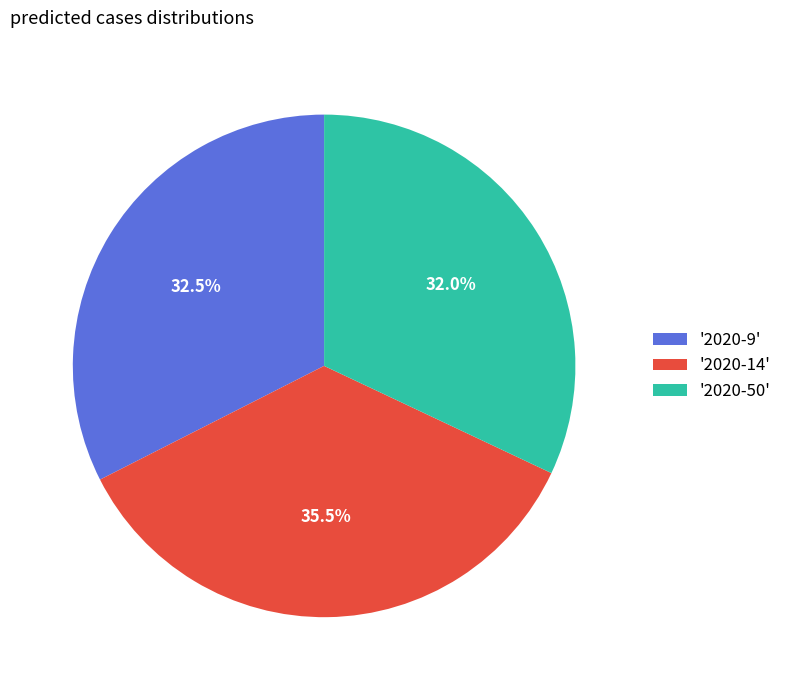

Between '2020-9' and '2020-14', which is larger?

'2020-14'